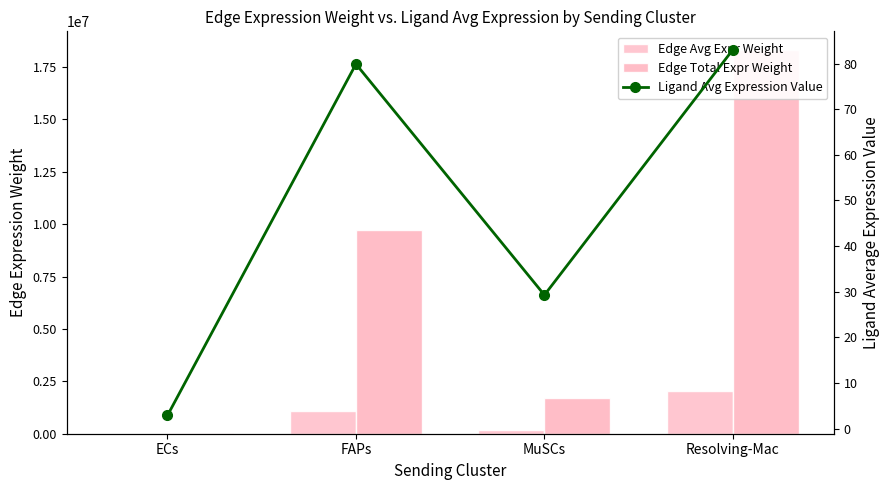

What is the label of the 1st bar from the right?

Resolving-Mac